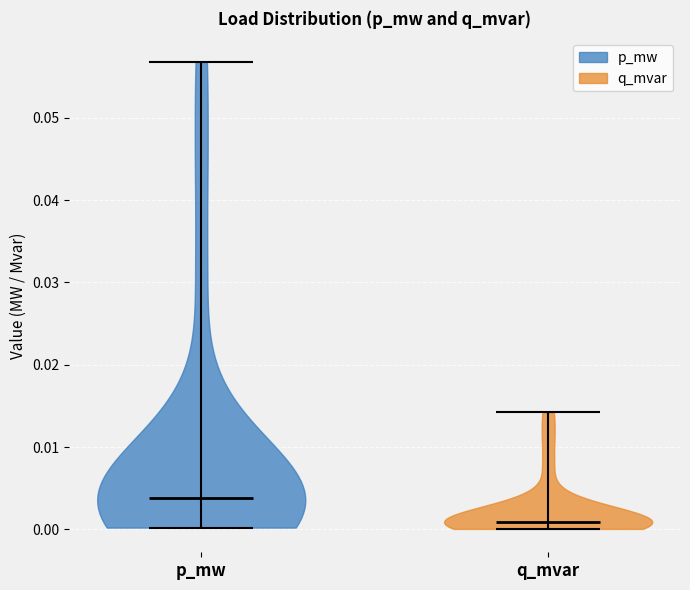

Which violin has the lowest median line?

q_mvar